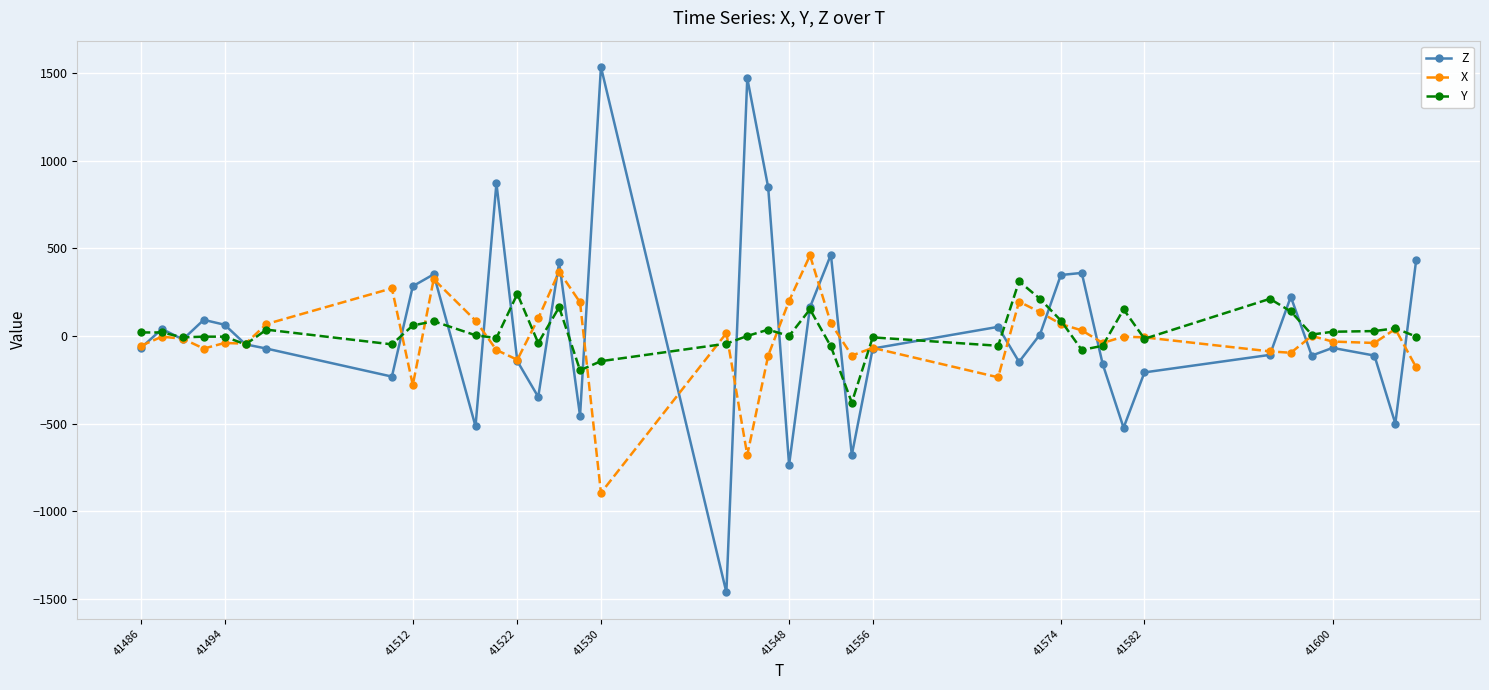

Which series has the largest range (max minus min)?

Z